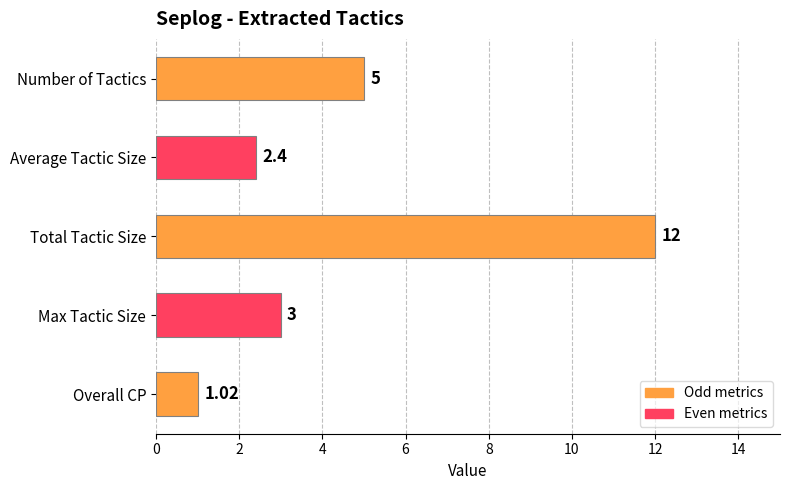

What is the difference between the maximum and minimum values?

11.0